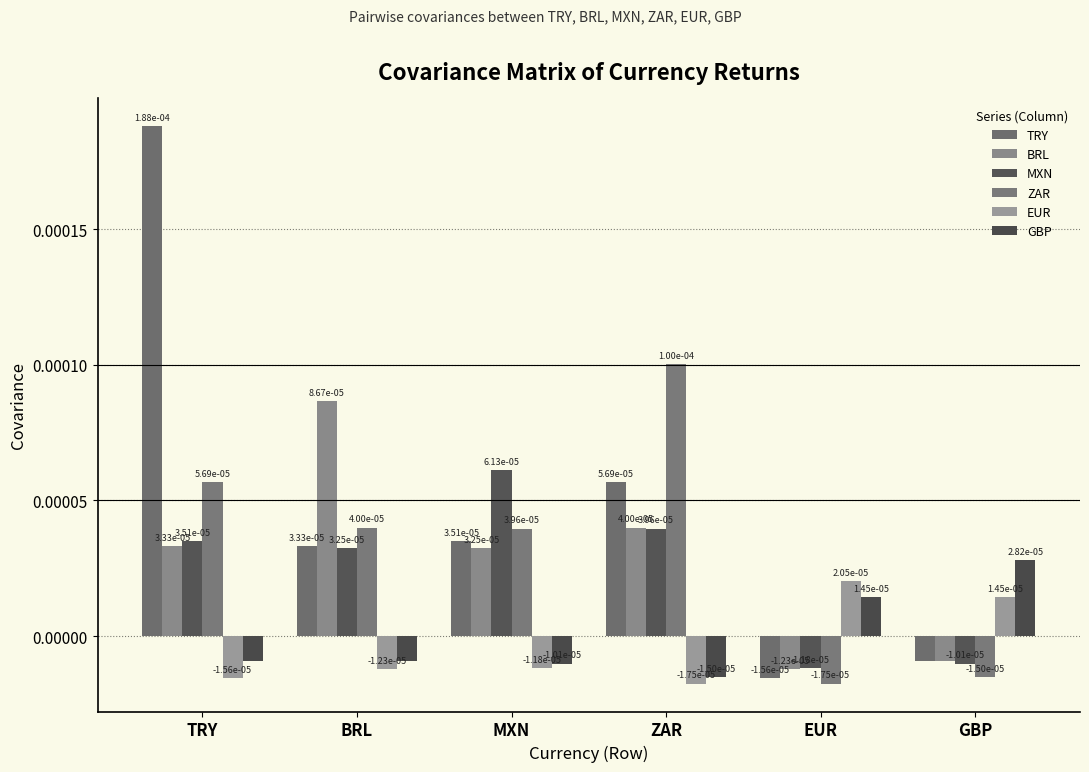

What is the label of the 6th bar from the right?

TRY